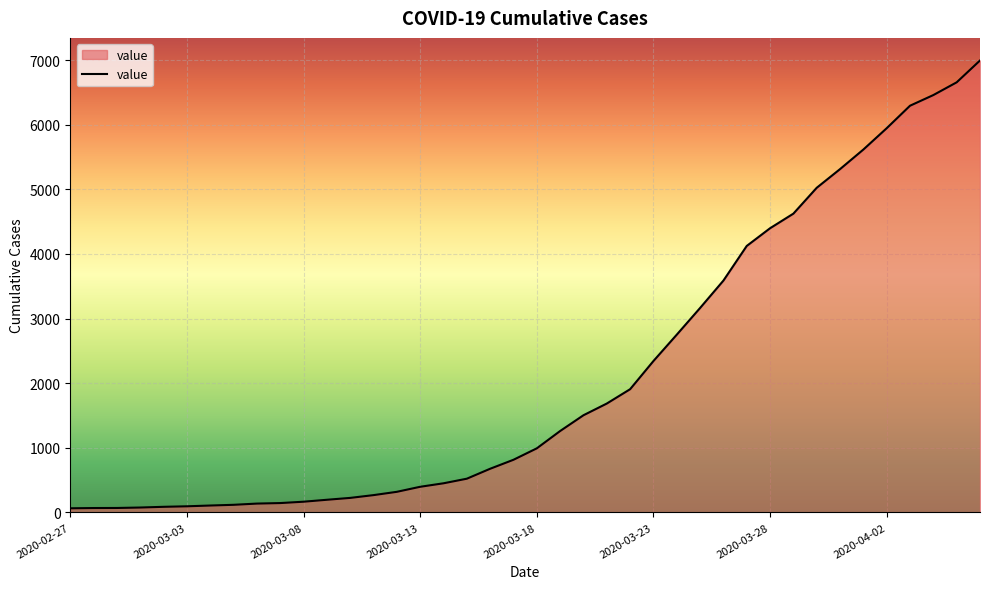

How many categories are shown in the chart?

40